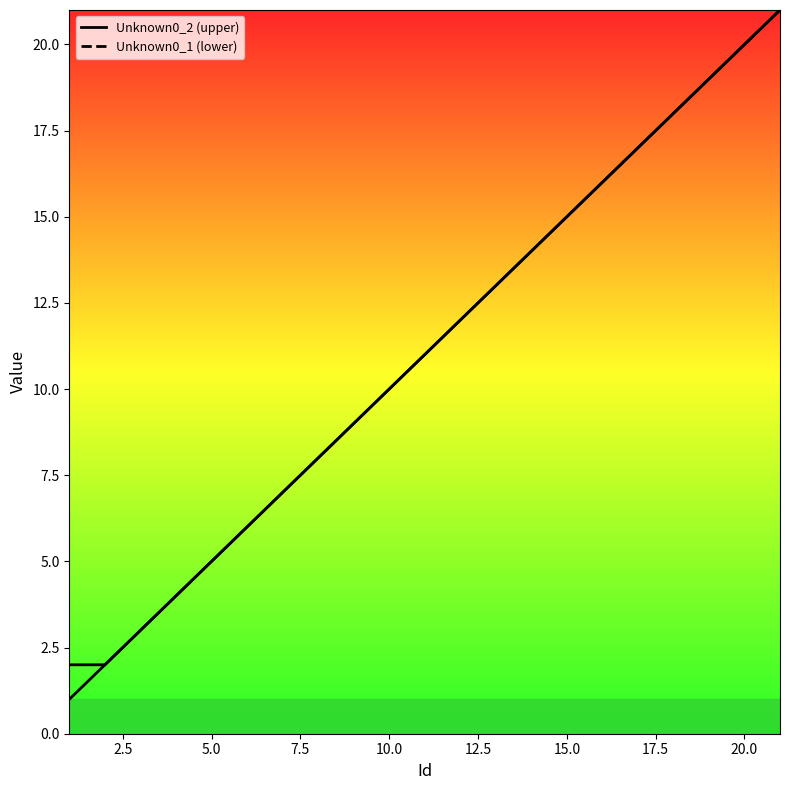

Which category has the highest value in the Unknown0_1 series?

21